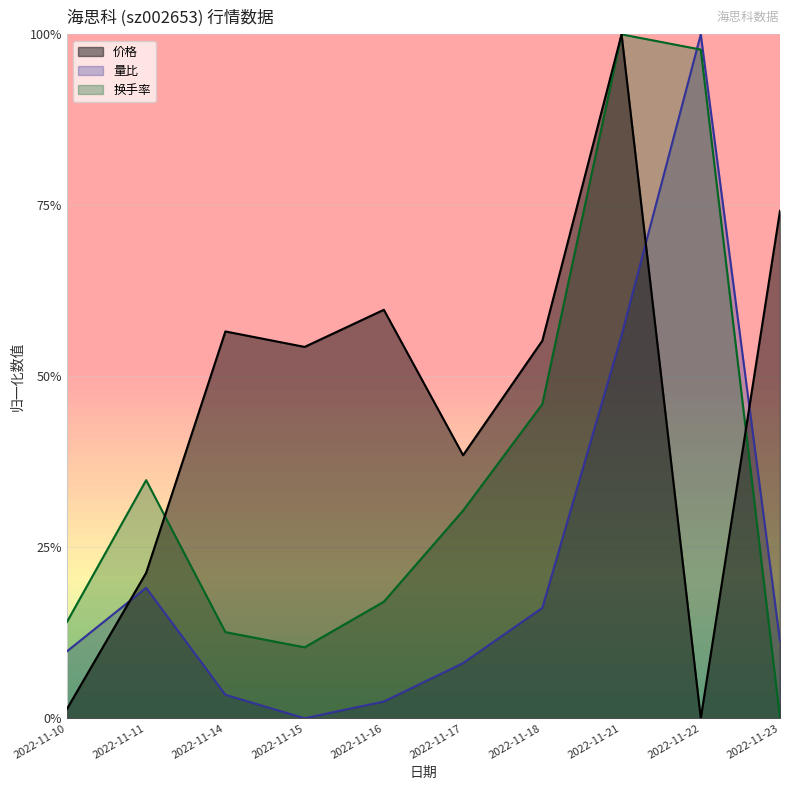

Reading left to right, what are all the values shown in this chart?

价格: 2022-11-10=0.0	2022-11-11=0.2	2022-11-14=0.6	2022-11-15=0.5	2022-11-16=0.6	2022-11-17=0.4	2022-11-18=0.6	2022-11-21=1.0	2022-11-22=0.0	2022-11-23=0.7
量比: 2022-11-10=0.1	2022-11-11=0.2	2022-11-14=0.0	2022-11-15=0.0	2022-11-16=0.0	2022-11-17=0.1	2022-11-18=0.2	2022-11-21=0.6	2022-11-22=1.0	2022-11-23=0.1
换手率: 2022-11-10=0.1	2022-11-11=0.3	2022-11-14=0.1	2022-11-15=0.1	2022-11-16=0.2	2022-11-17=0.3	2022-11-18=0.5	2022-11-21=1.0	2022-11-22=1.0	2022-11-23=0.0